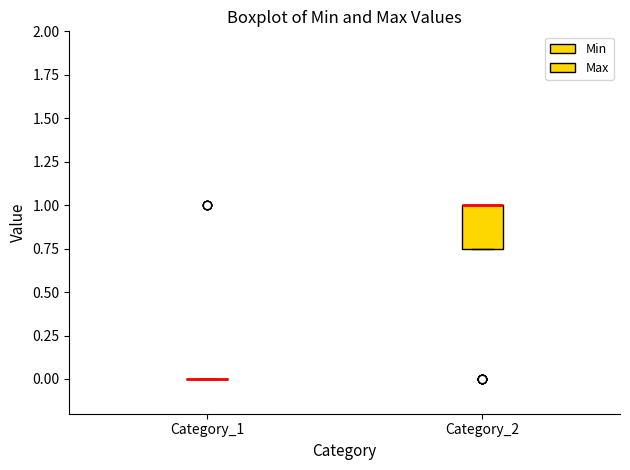

Reading left to right, transcribe this box plot: for each box, give where its median line is, the range the box spans, and where its two whiskers end, as read against the y-axis. The values are not printed on the chart, so give them approximately, as read against the axis.

Category_1: box collapsed to a line at 0.00, whiskers 0.00 to 0.00
Category_2: median 1.00 (drawn on the box's upper edge), box 0.75 to 1.00, whiskers 0.75 to 1.00